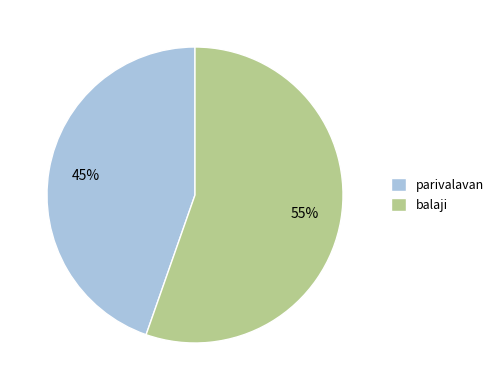

How many segments does this pie chart have?

2